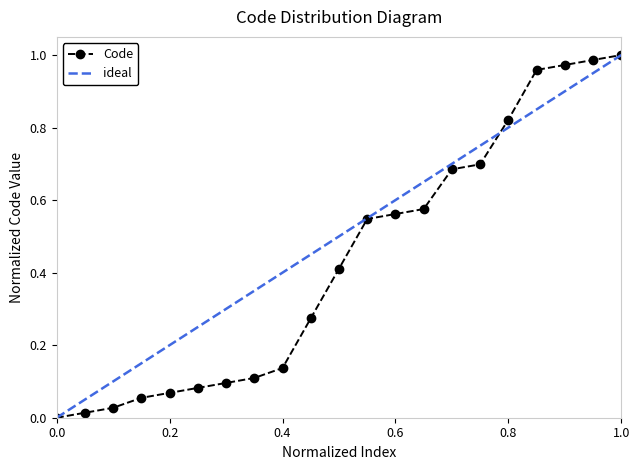

Reading left to right, list all the values displayed in this chart.

1100=0.0	1200=0.0	1300=0.0	1500=0.1	1600=0.1	1700=0.1	1800=0.1	1900=0.1	2100=0.1	3100=0.3	4100=0.4	5100=0.5	5200=0.6	5300=0.6	6100=0.7	6200=0.7	7100=0.8	8100=1.0	8200=1.0	8300=1.0	8400=1.0